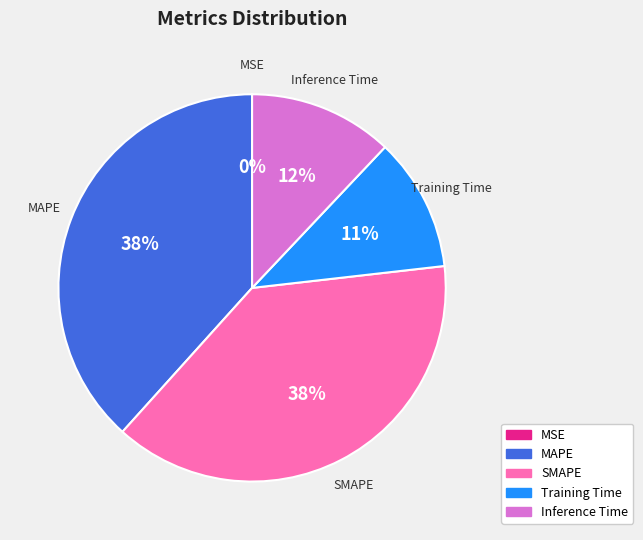

To the nearest percent, what is the combined percentage of Training Time and MAPE?

49%